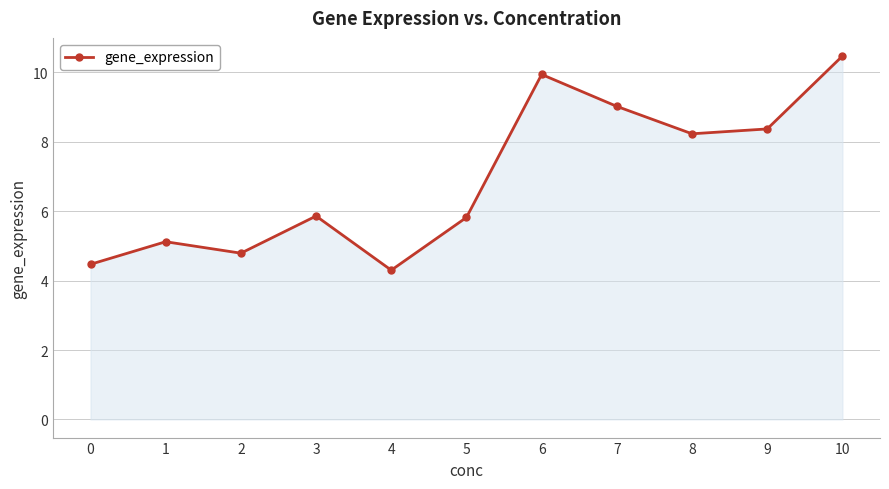

True or false: the data shows 5.9 at 3.

True